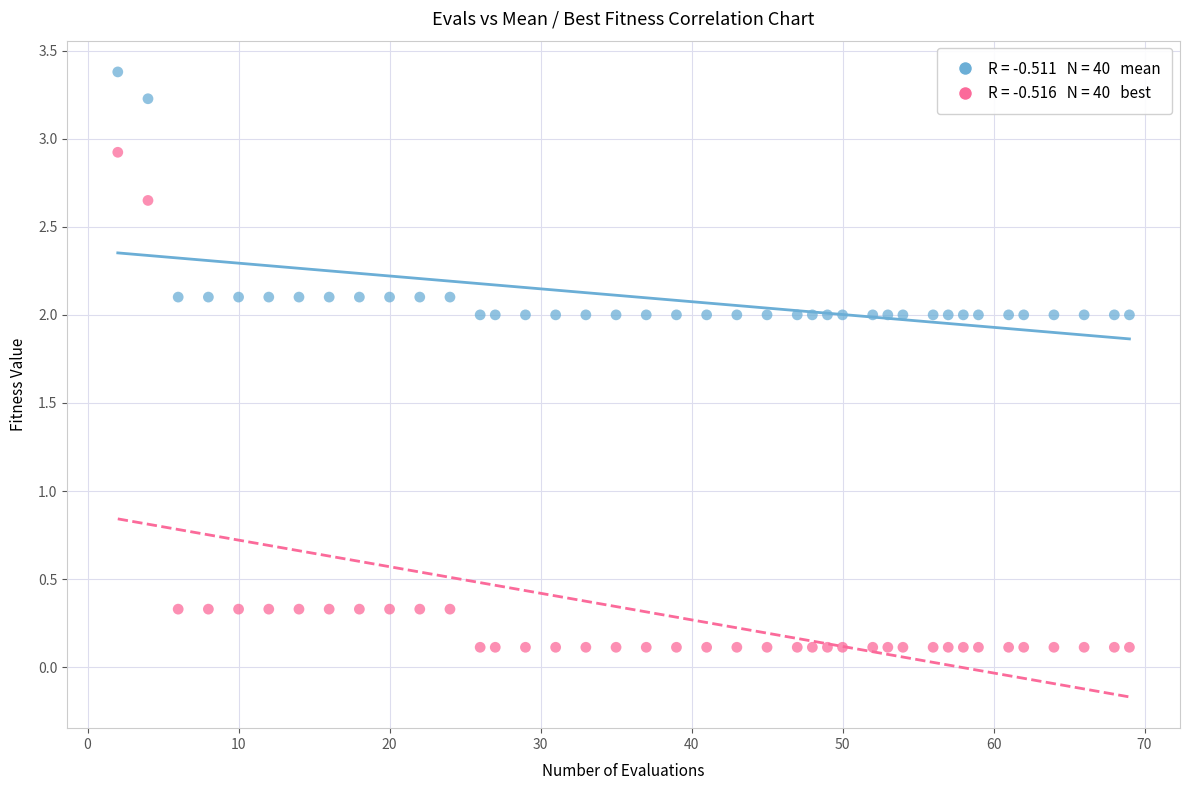

Across all data points, what is the range of X values (max minus min)?

67.0